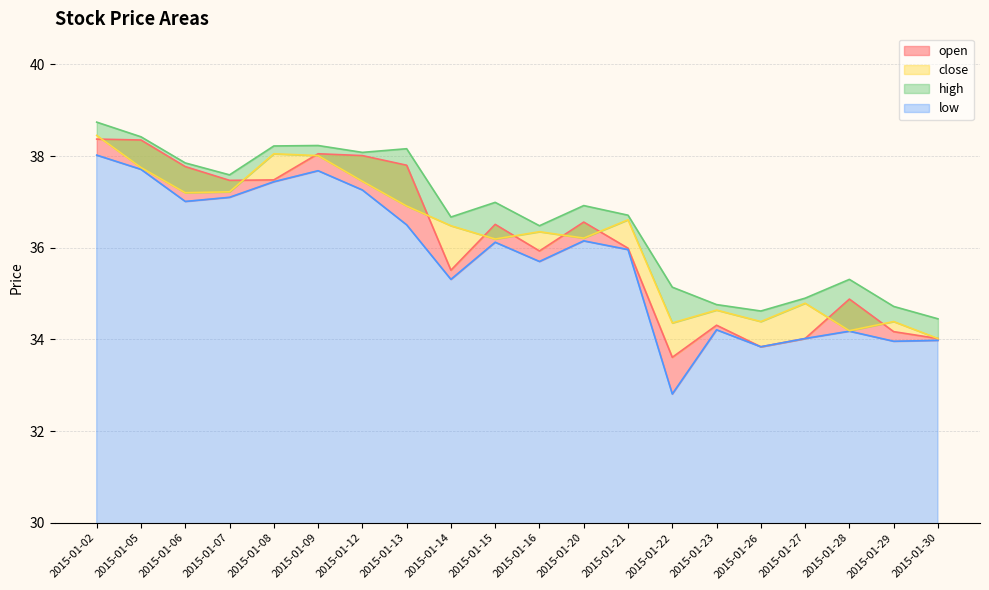

Read the close value at 2015-01-02.

38.5